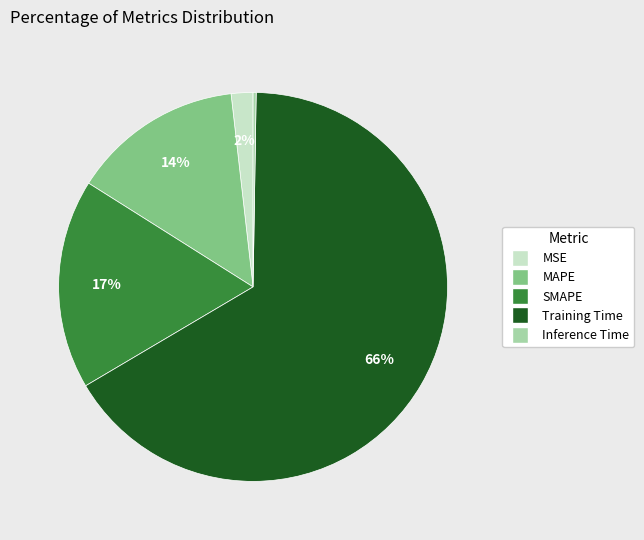

True or false: MSE accounts for 2% of the total.

True